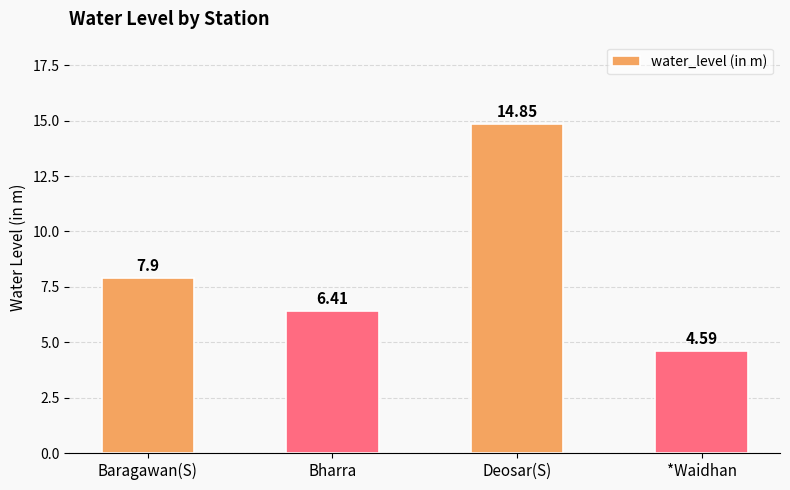

What is the change in value from Bharra to Deosar(S)?

+8.4